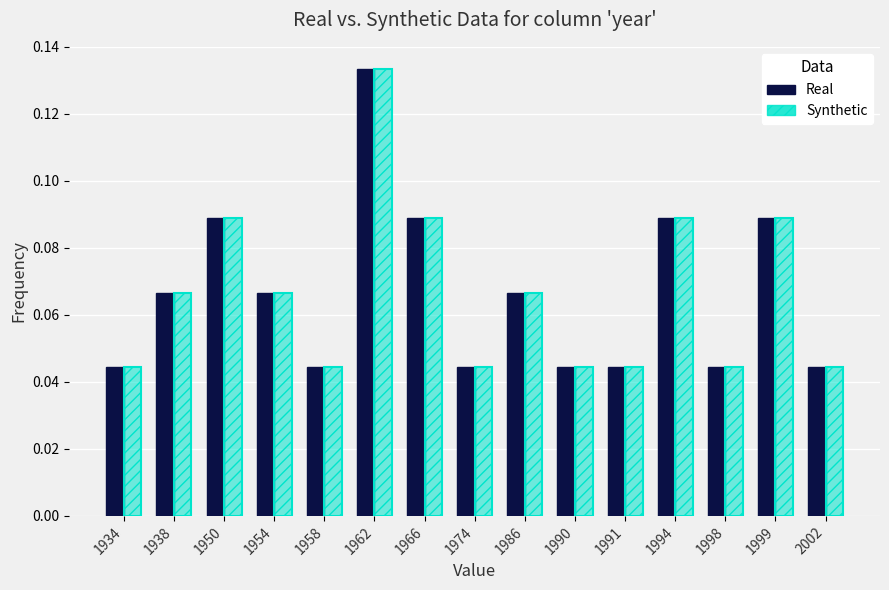

The Real series shows 0.0 at 1990. True or false?

True